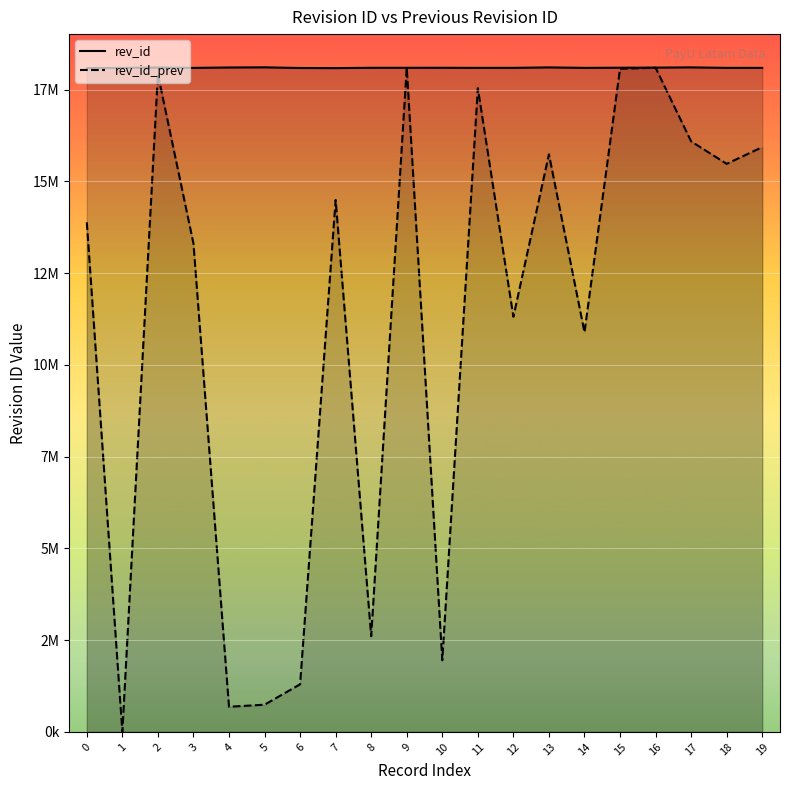

Count the number of categories in the chart.

20